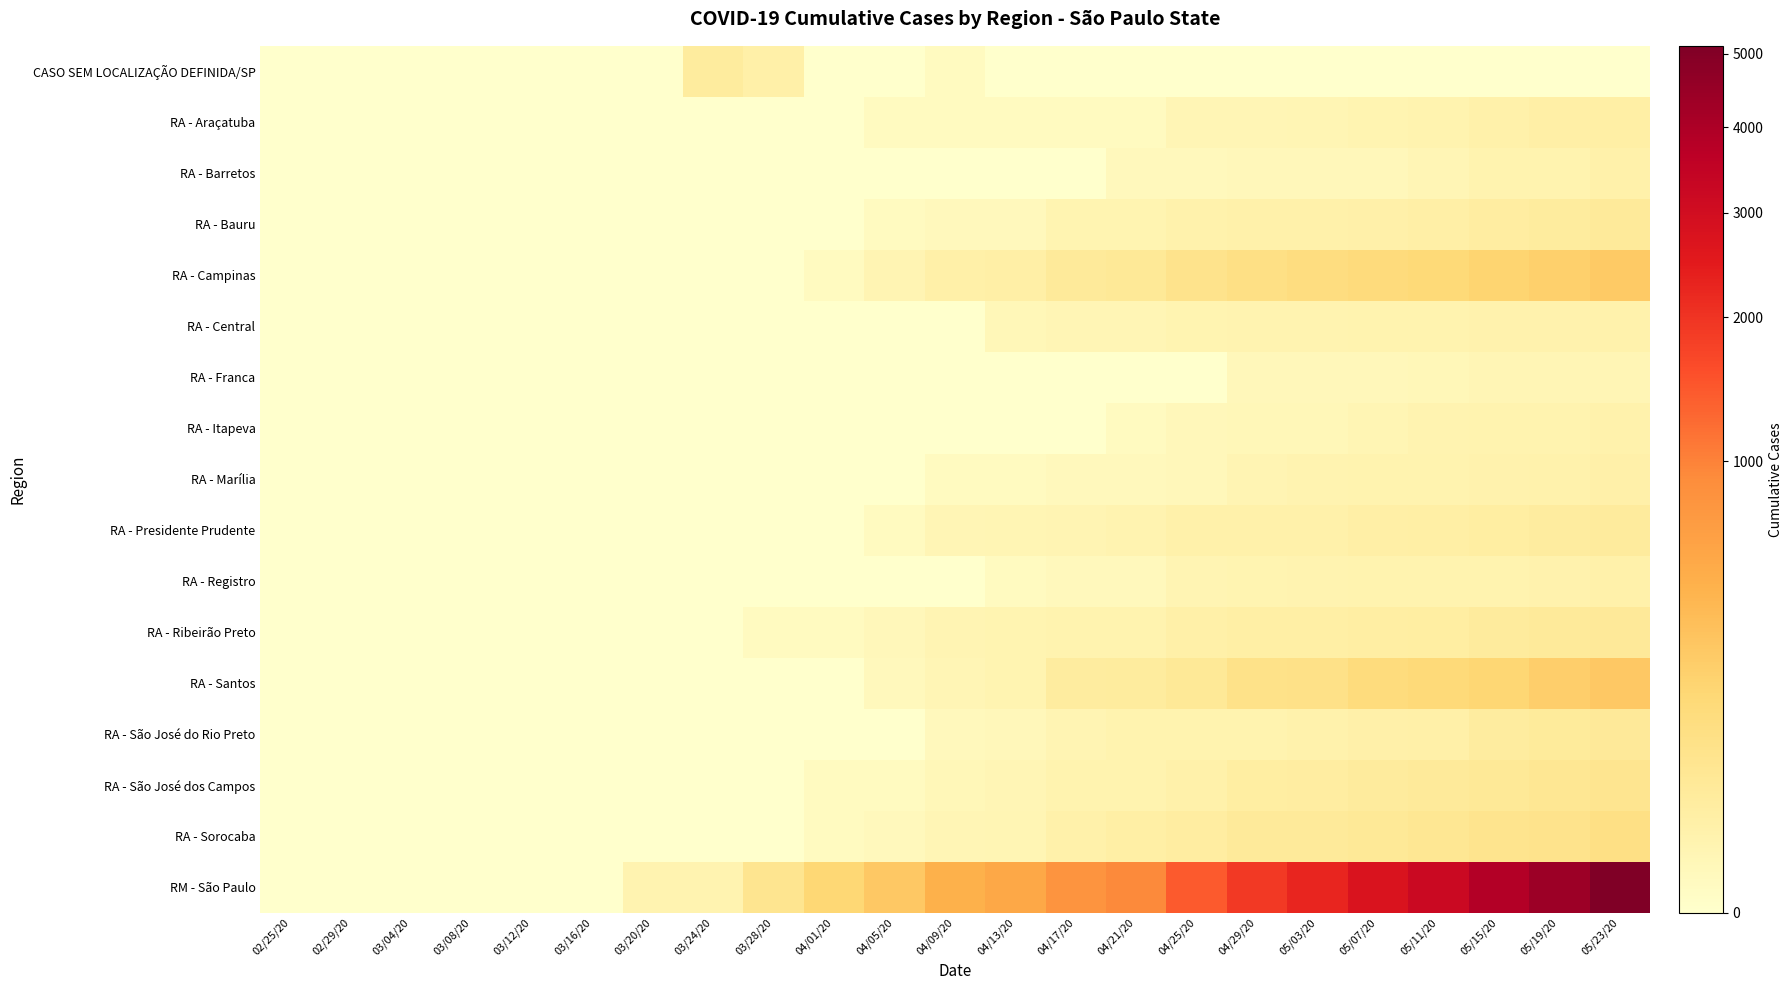

Which series has the widest spread of values?

RM - São Paulo